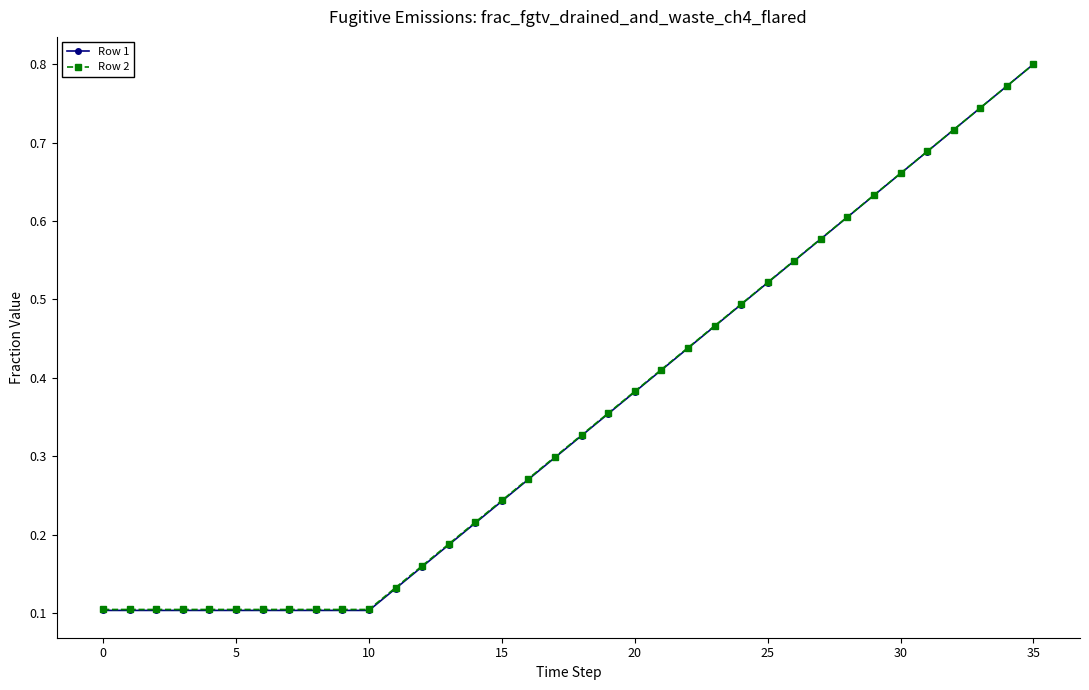

Which series has the largest range (max minus min)?

Row 1